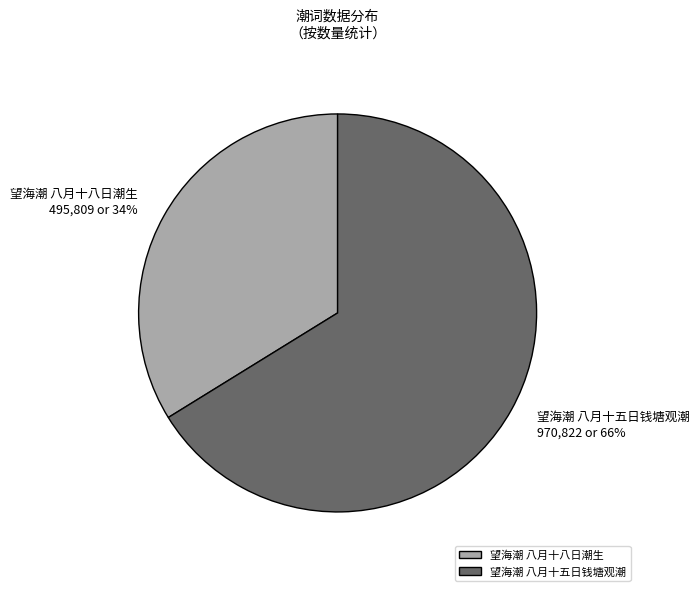

Rank the categories by value from lowest to highest.

望海潮 八月十八日潮生, 望海潮 八月十五日钱塘观潮